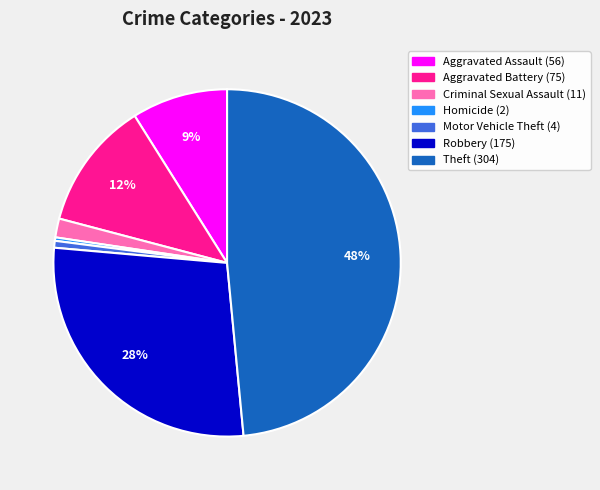

What is the ratio of the value at Motor Vehicle Theft to the value at Homicide?

2.0